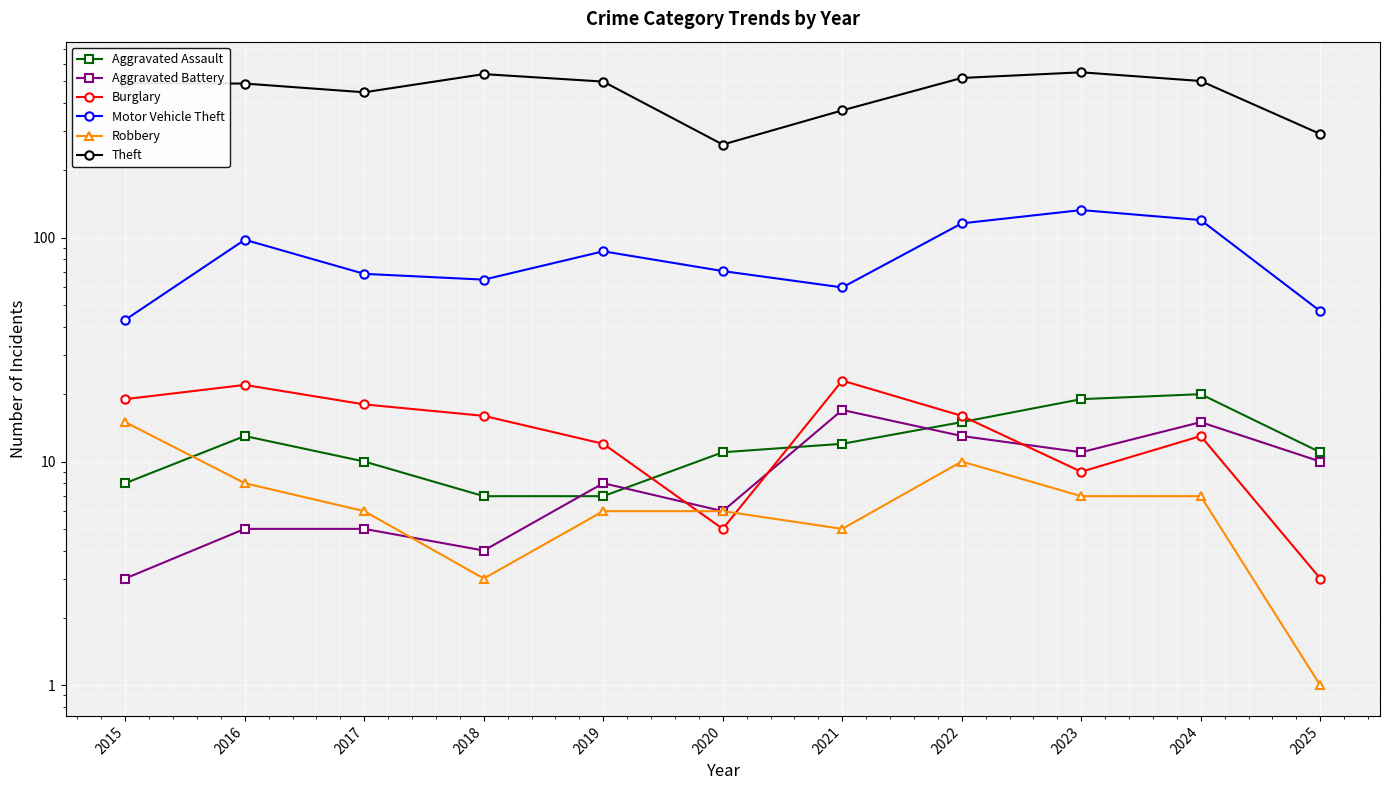

What is the difference between the highest and lowest values at 2015?

488